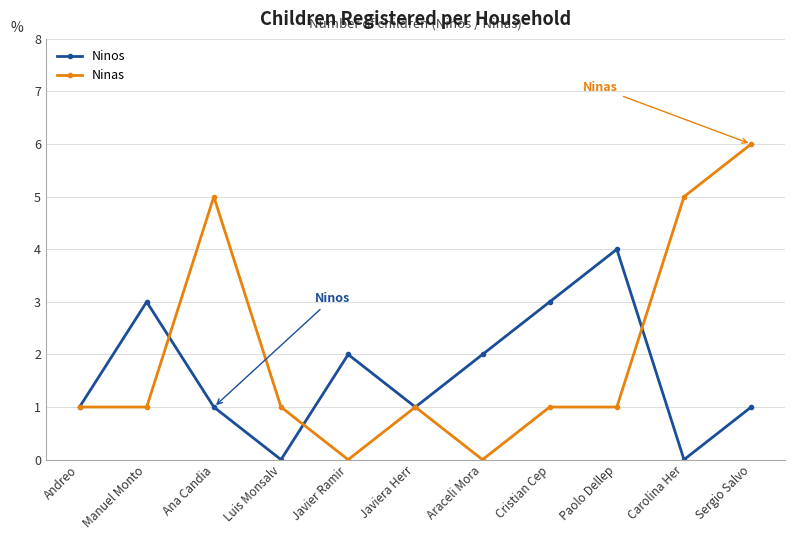

What is the label of the 6th point from the right?

Javiera Herr